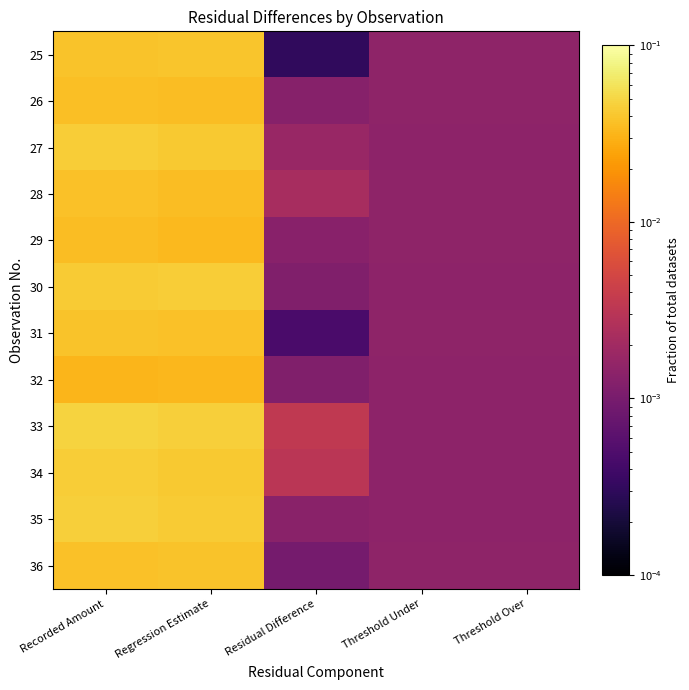

Between Threshold Under and Recorded Amount, which is larger?

Recorded Amount